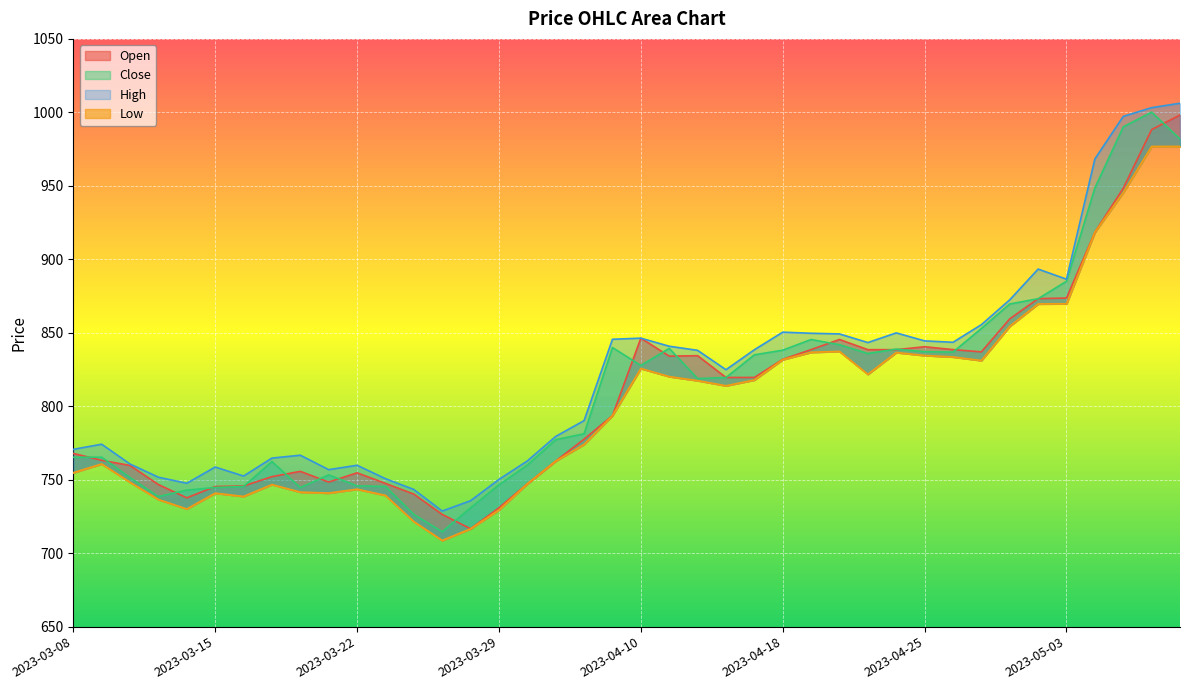

How many lines are shown in the chart?

4